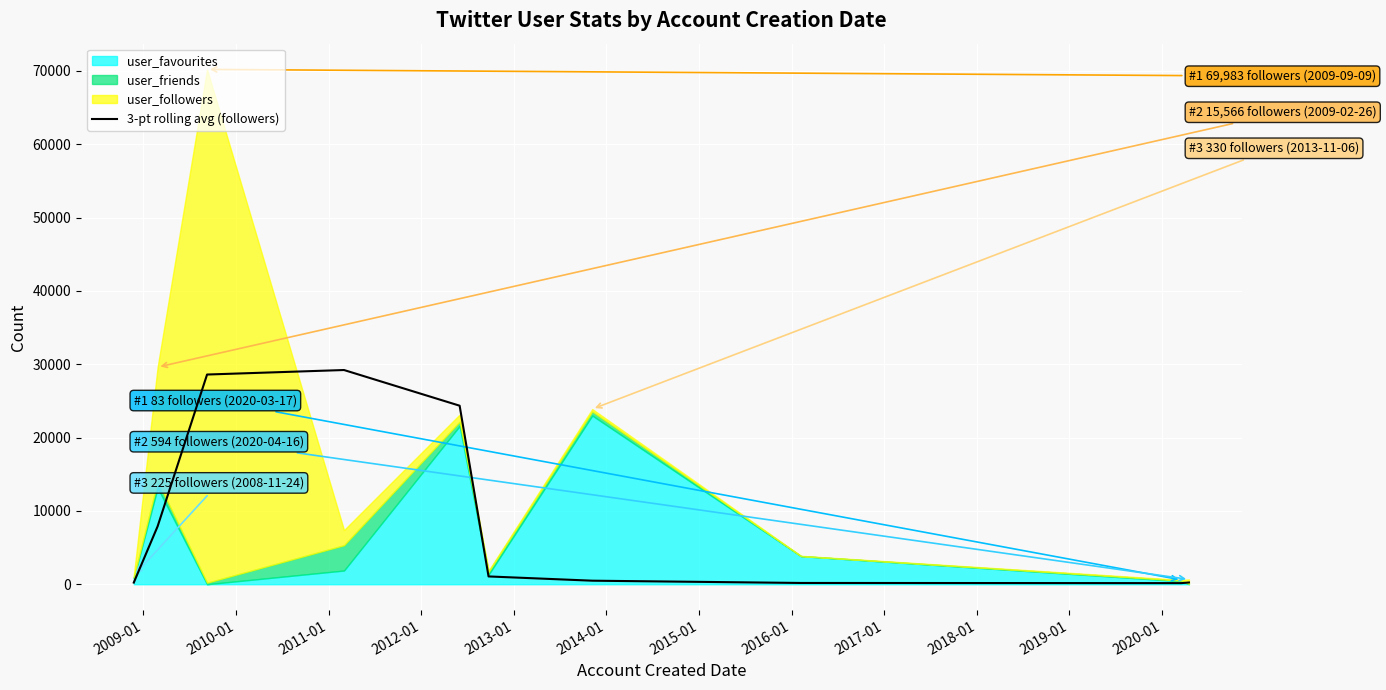

Reading left to right, what are all the values shown in this chart?

225.0	7895.5	28591.3	29206.3	24341.3	1063.0	483.0	172.7	151.0	239.0